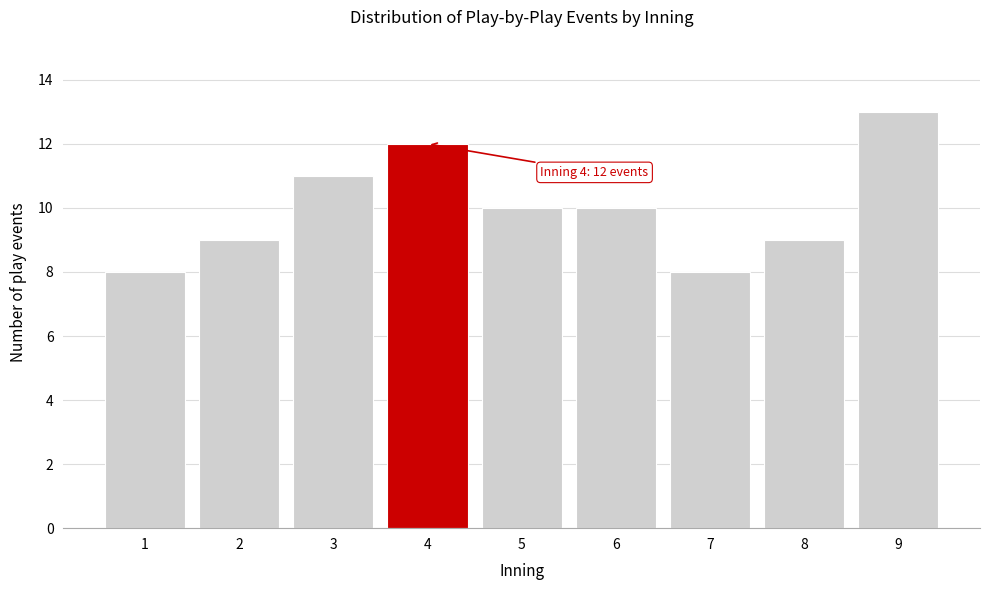

Reading left to right, what are all the values shown in this chart?

8	9	11	12	10	10	8	9	13